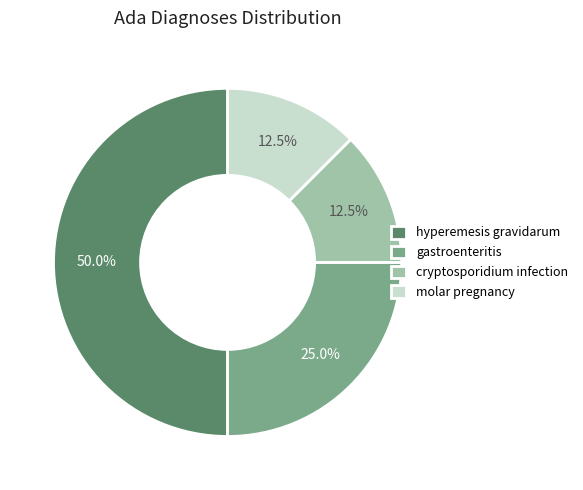

How many segments does this pie chart have?

4